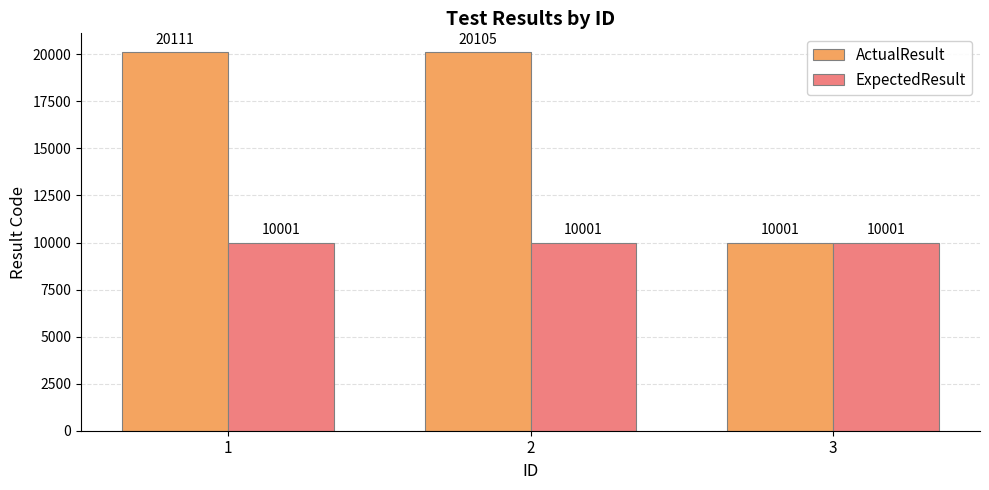

What is the total value across all series at 2?

30106